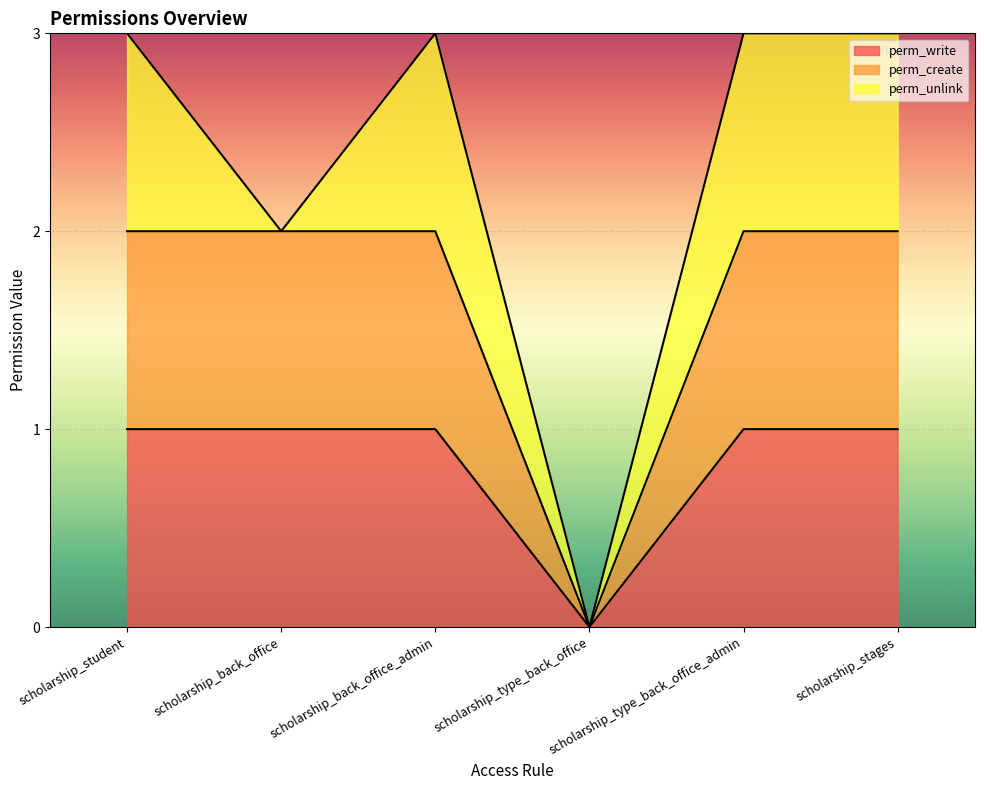

Does the chart display data point markers on the line(s)?

No